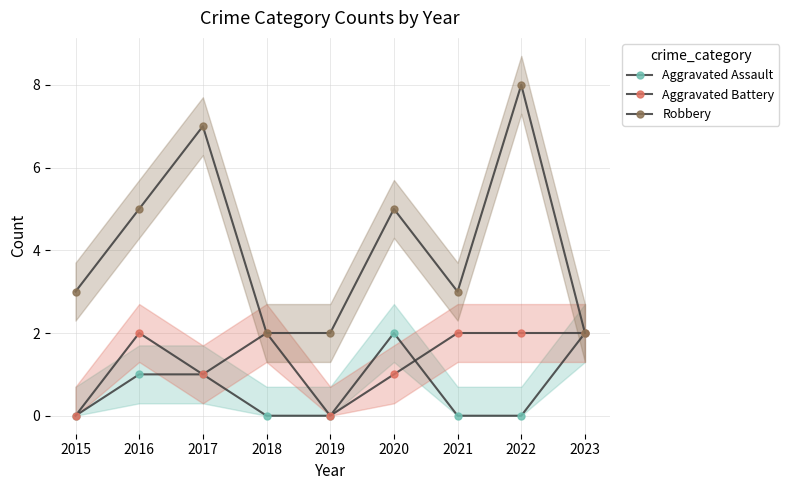

How many values in the Robbery series exceed 3?

4